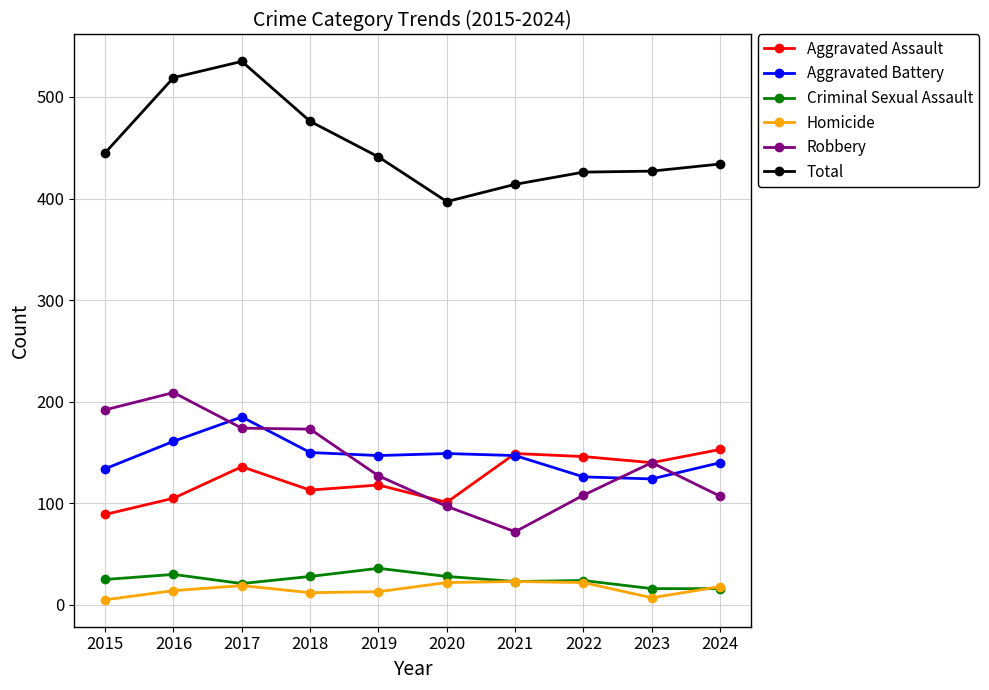

Count the number of categories in the chart.

10